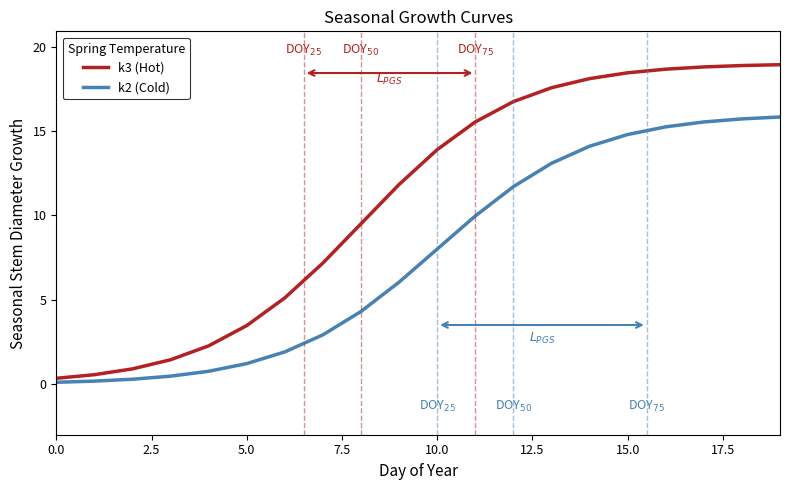

Which series has the largest total across all categories?

k3 (Hot)